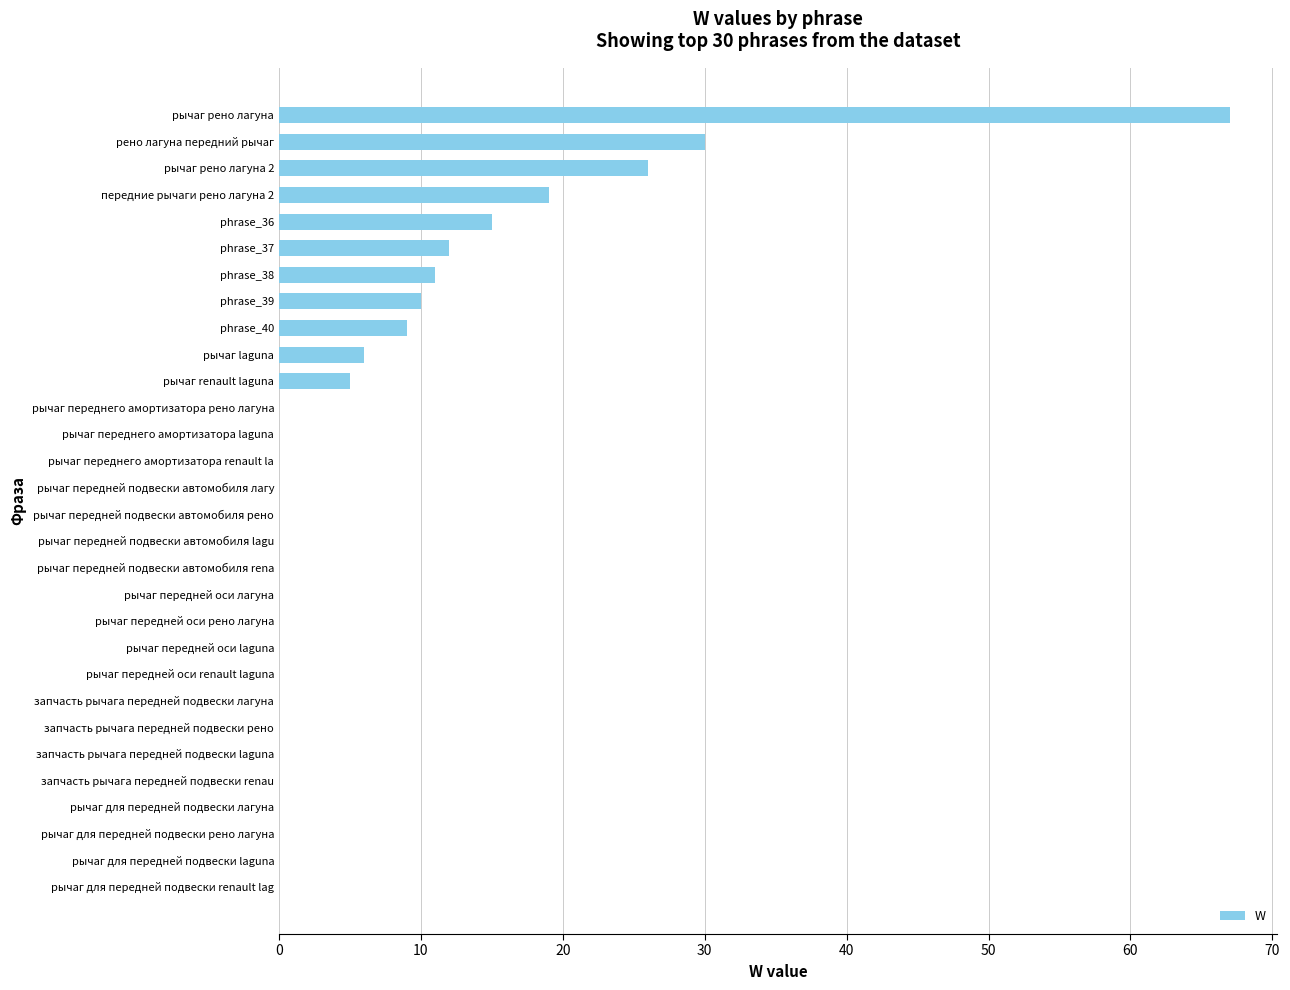

True or false: the data shows 0 at рычаг передней подвески автомобиля lagu.

True